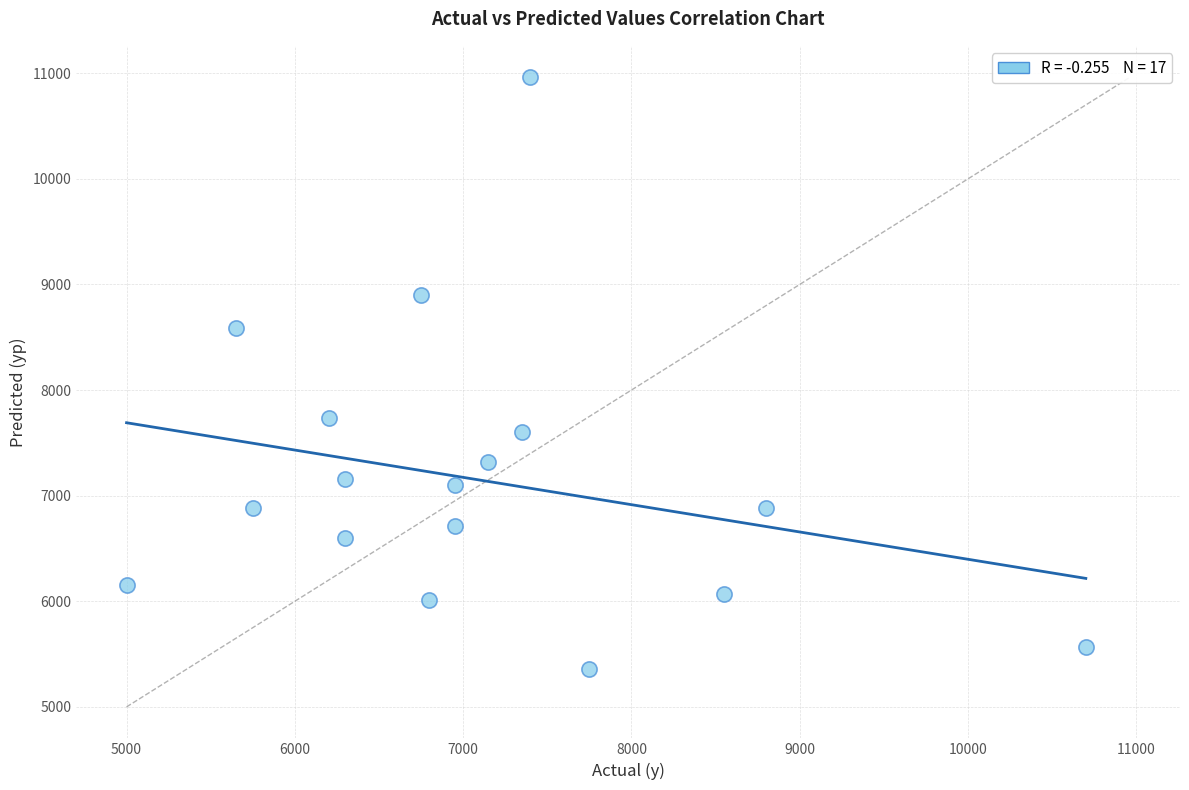

What is the range of Y values (max minus min)?

5602.4